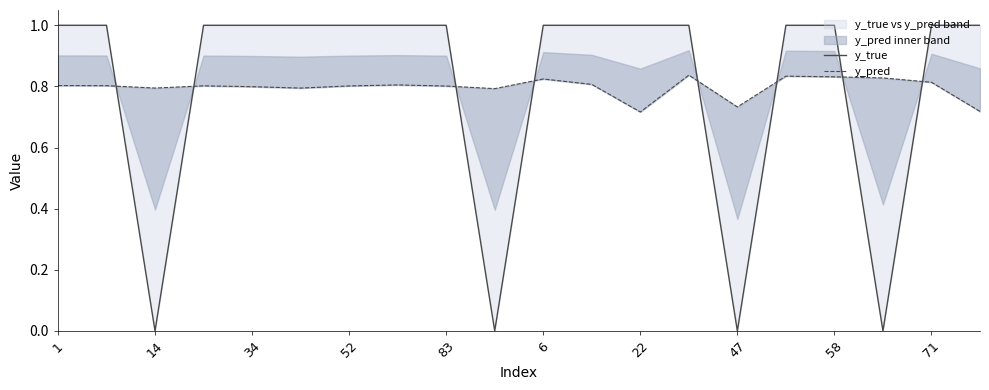

The value of y_pred at 71 is 0.8. True or false?

True